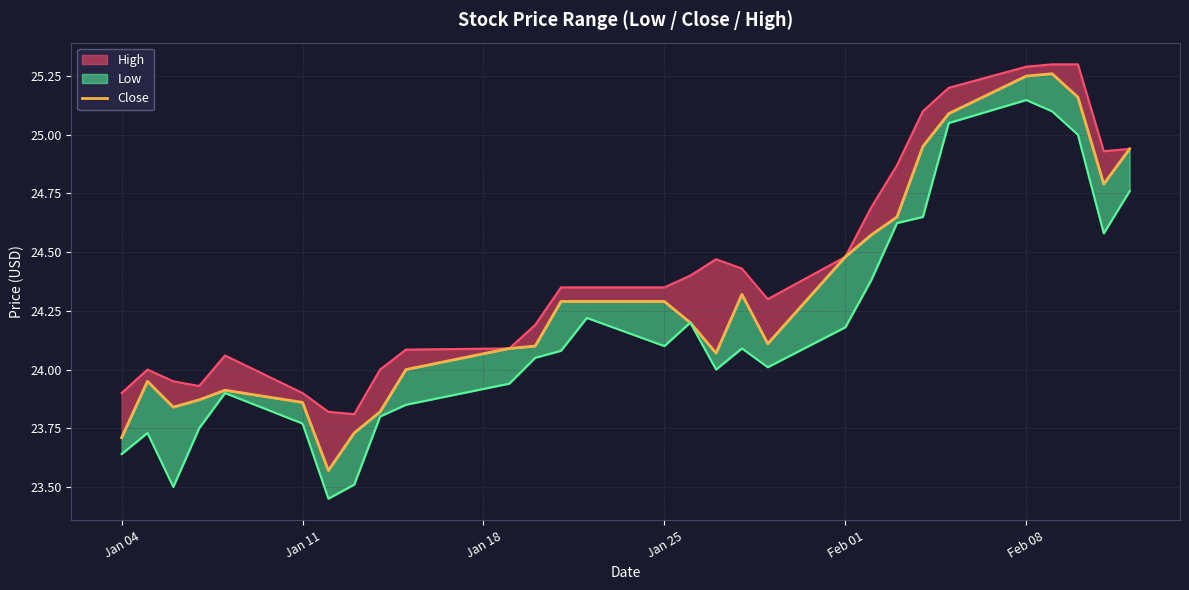

What is the average value?

24.3